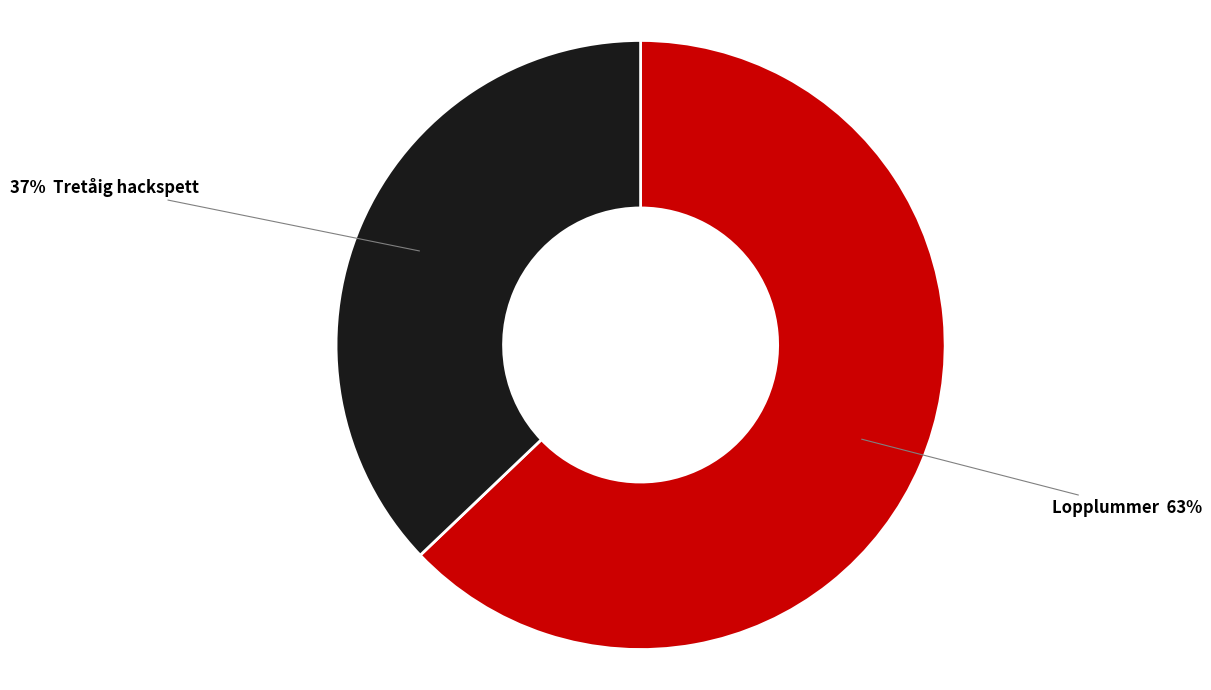

Is there any slice that represents more than half of the pie?

Yes